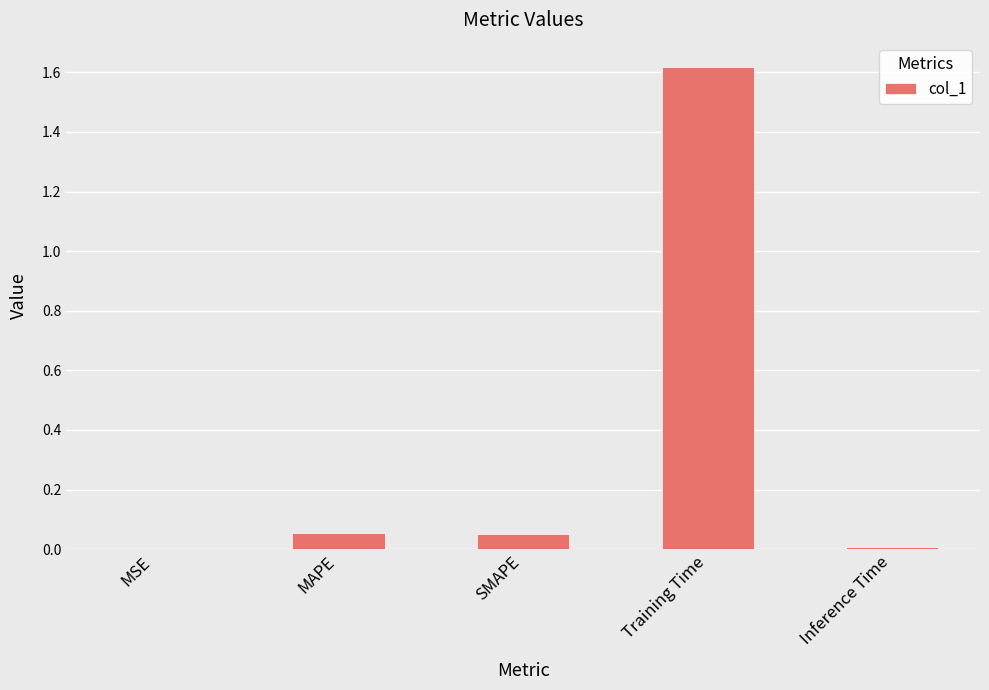

Between MAPE and Inference Time, which is larger?

MAPE